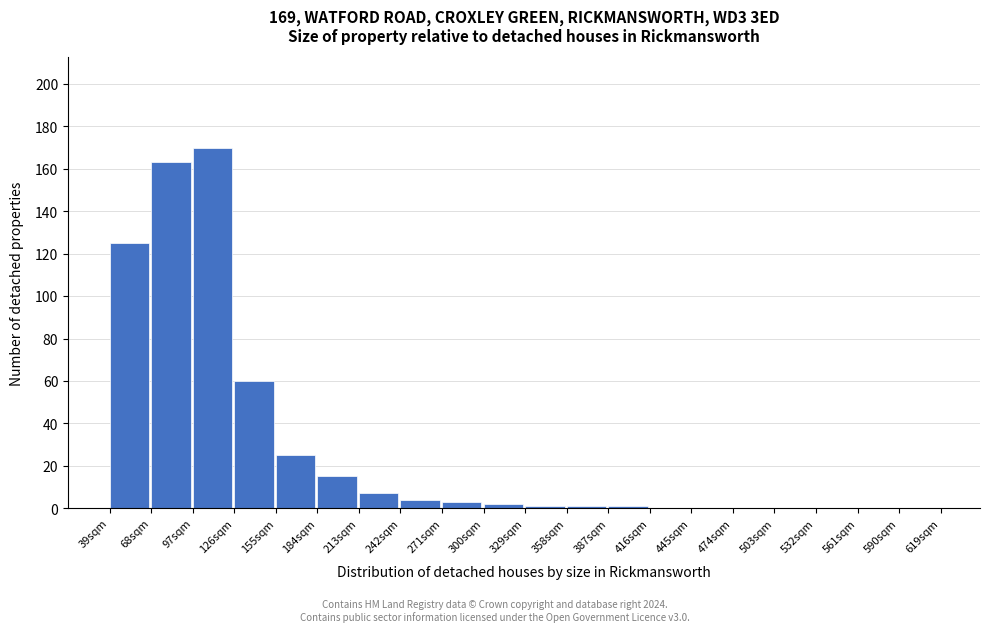

Reading right to left, what are all the values shown in this chart?

590sqm=0	561sqm=0	532sqm=0	503sqm=0	474sqm=0	445sqm=0	416sqm=0	387sqm=1	358sqm=1	329sqm=1	300sqm=2	271sqm=3	242sqm=4	213sqm=7	184sqm=15	155sqm=25	126sqm=60	97sqm=170	68sqm=163	39sqm=125